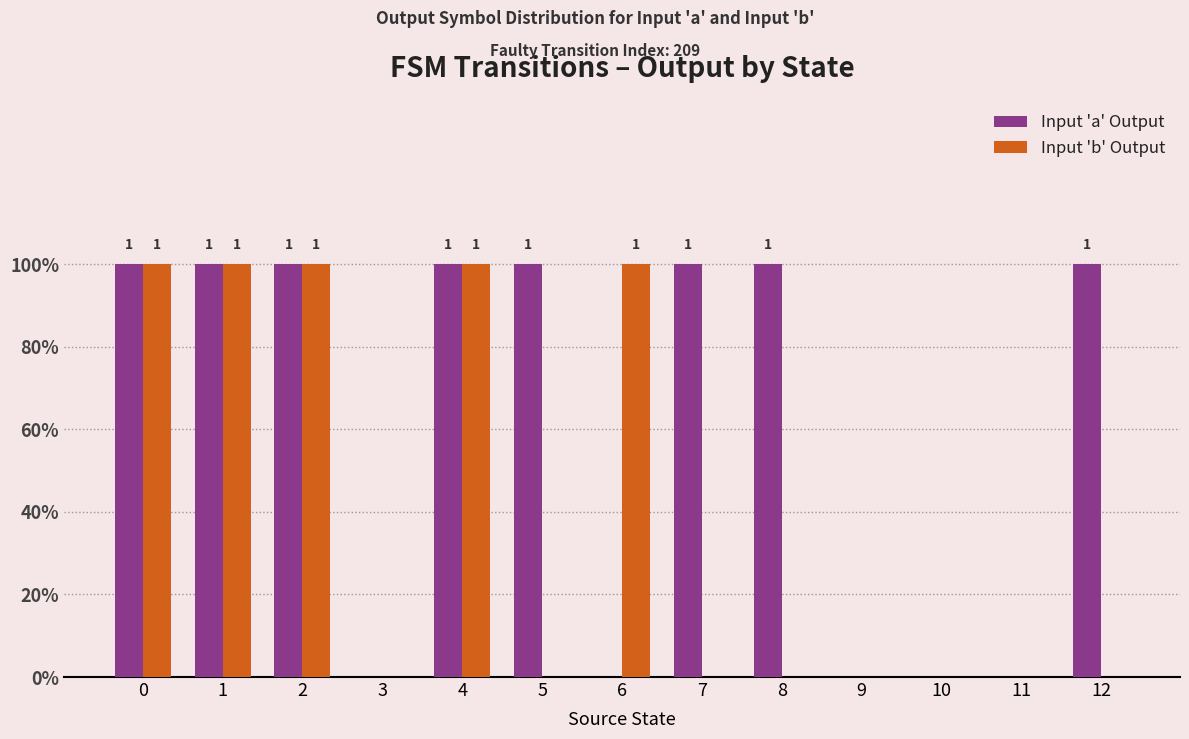

What are all the series names shown in the legend?

Input 'a' Output, Input 'b' Output